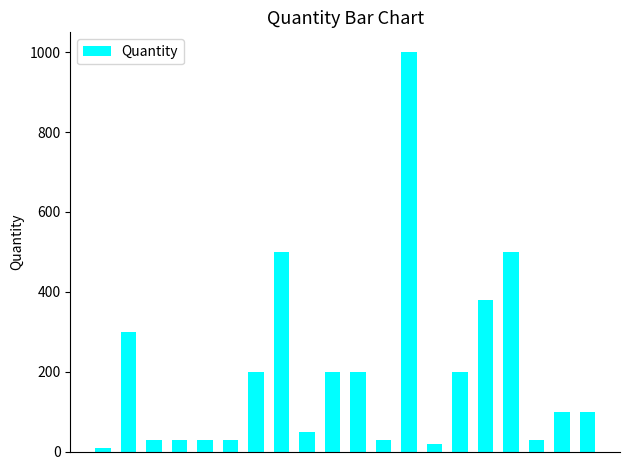

What is the difference between the maximum and minimum values?

990